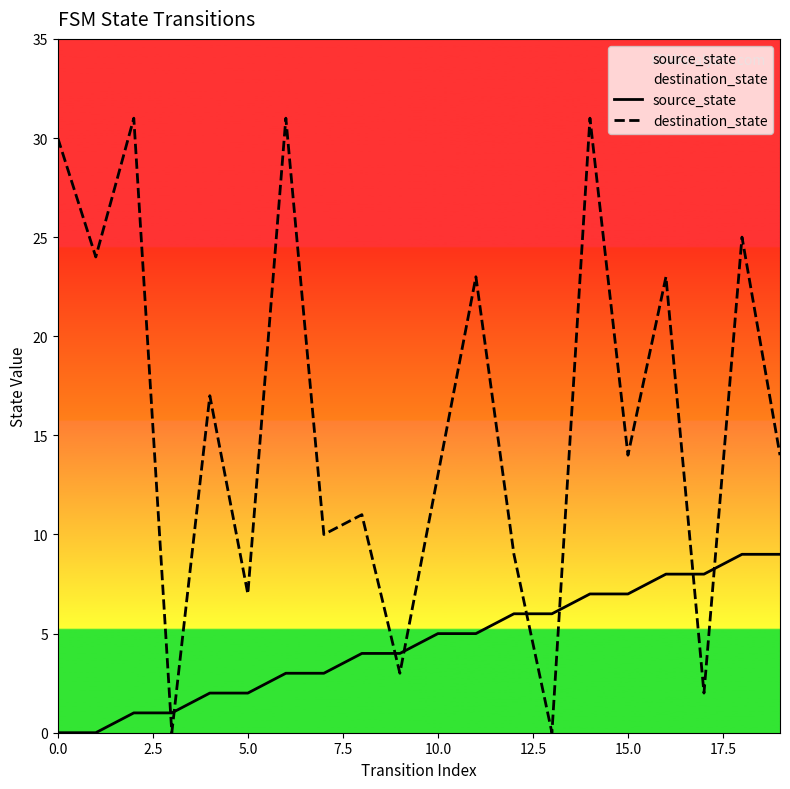

The source_state series shows 4 at 9. True or false?

True